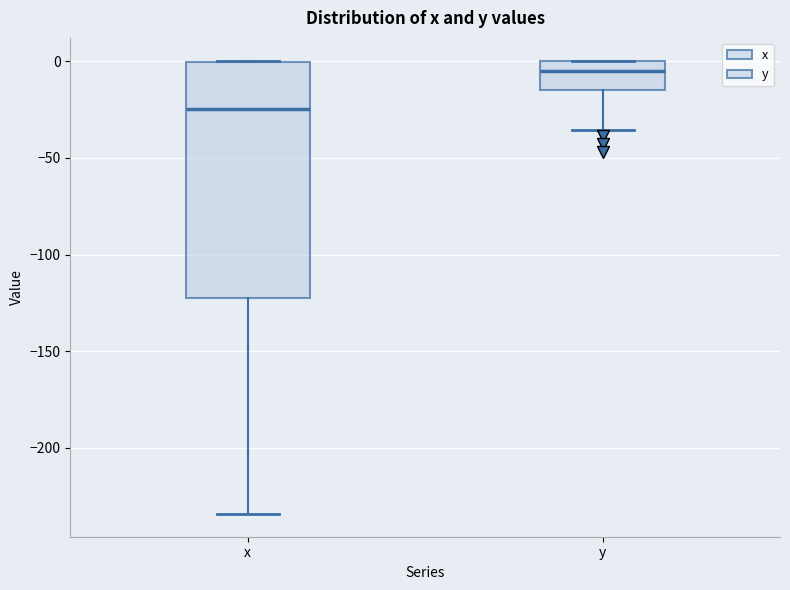

Where does the median line of the box for y sit on the y-axis? The values are not printed on the chart, so give them approximately, as read against the axis.

-5